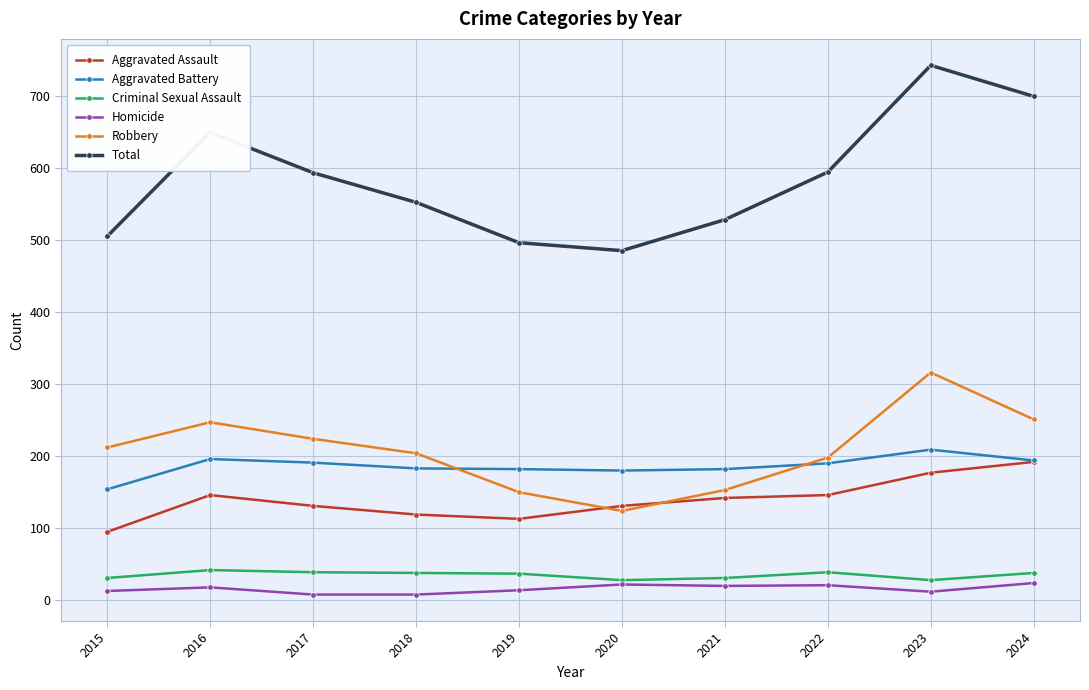

True or false: Total and Robbery intersect in this chart.

False